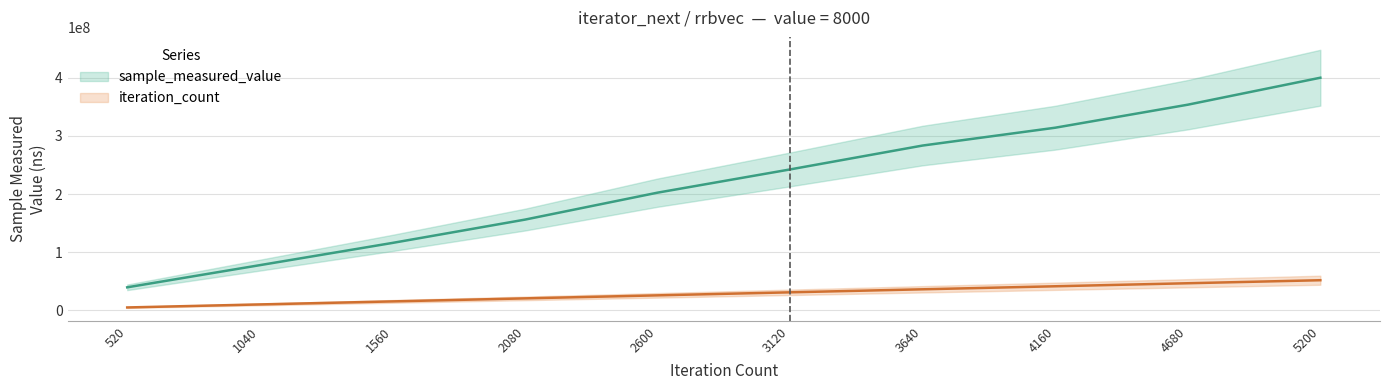

Rank the series by their maximum value, from highest to lowest.

sample_measured_value, iteration_count